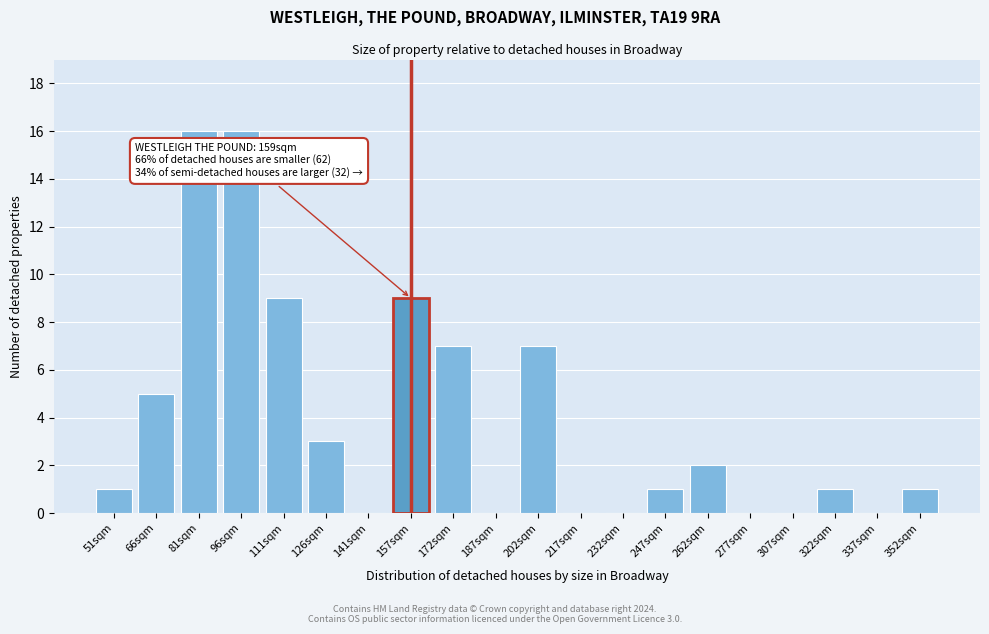

Reading right to left, transcribe all the data shown in this chart.

352sqm=1	337sqm=0	322sqm=1	307sqm=0	277sqm=0	262sqm=2	247sqm=1	232sqm=0	217sqm=0	202sqm=7	187sqm=0	172sqm=7	157sqm=9	141sqm=0	126sqm=3	111sqm=9	96sqm=16	81sqm=16	66sqm=5	51sqm=1